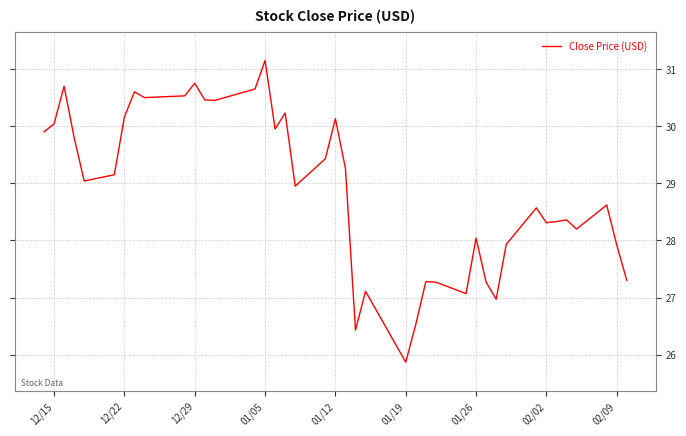

What is the minimum value shown in the chart?

25.9